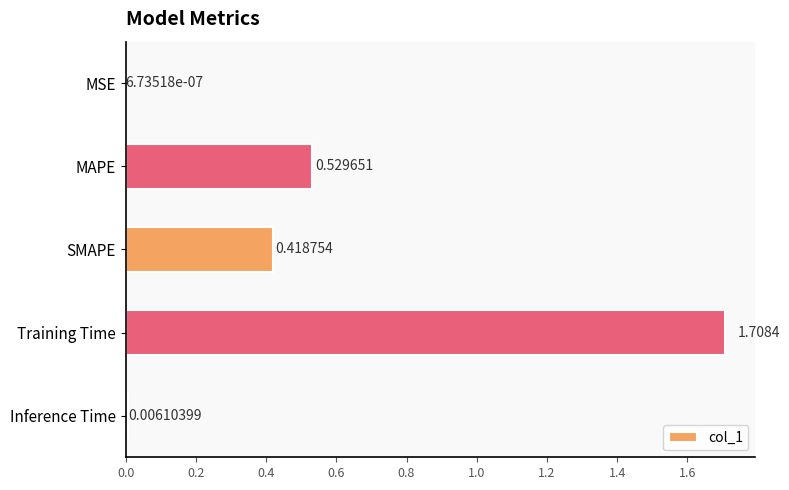

What is the greatest value displayed?

1.7